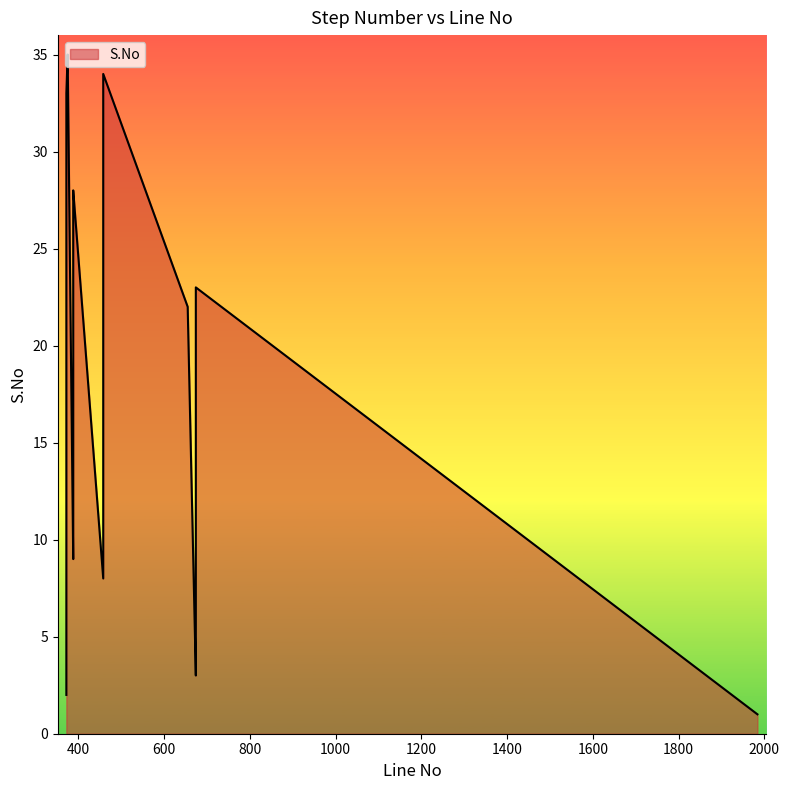

Reading left to right, extract all data points from this chart.

1984=1	372=2	674=3	372=4	674=5	372=6	372=7	458=8	388=9	674=10	388=11	372=12	458=13	388=14	372=15	372=16	458=17	372=18	372=19	458=20	372=21	655=22	674=23	372=24	372=25	458=26	388=27	388=28	372=29	372=30	458=31	372=32	372=33	458=34	375=35